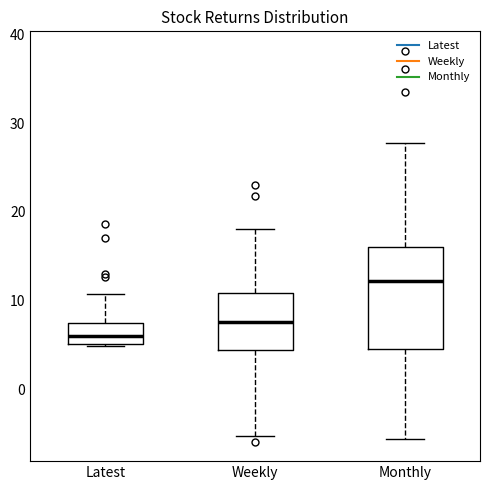

Where is the lower edge of the box for Monthly on the y-axis? The values are not printed on the chart, so give them approximately, as read against the axis.

5